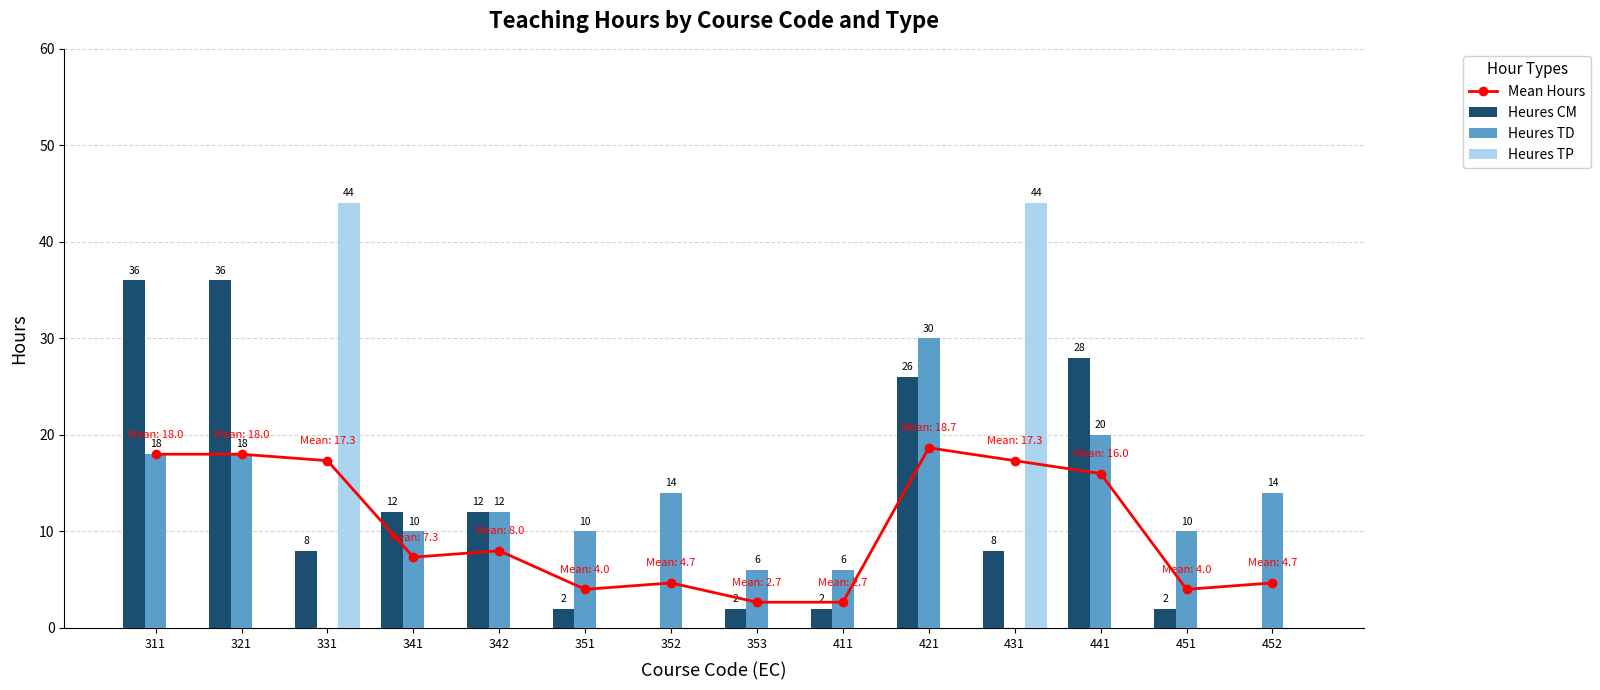

At which label is Mean Hours closest to 10?

342